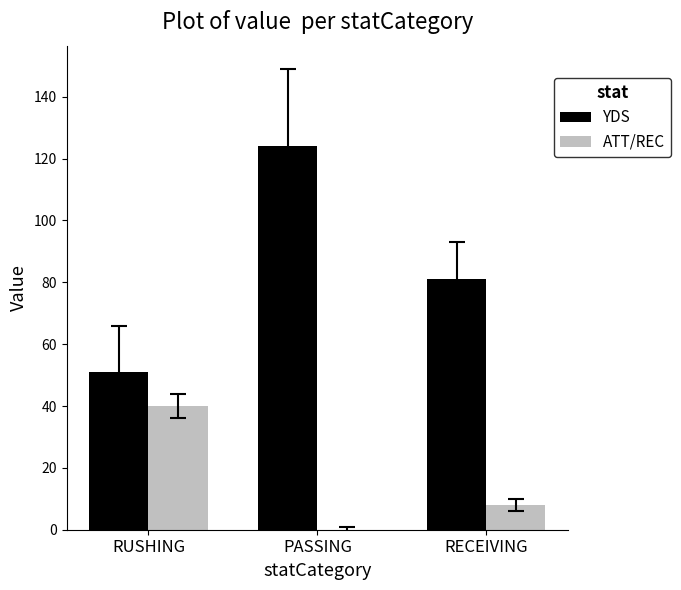

Between PASSING and RECEIVING, which series saw the biggest shift?

YDS